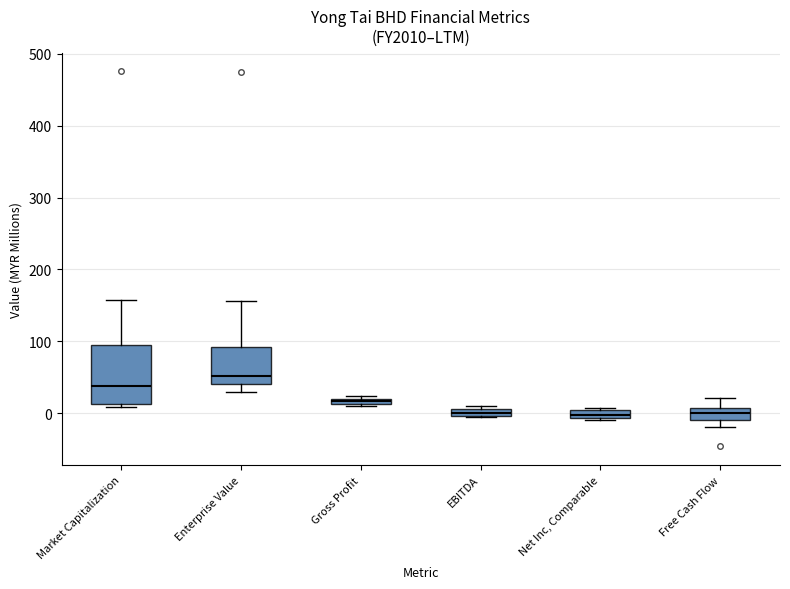

Where is the lower edge of the box for Net Inc, Comparable on the y-axis? The values are not printed on the chart, so give them approximately, as read against the axis.

-10